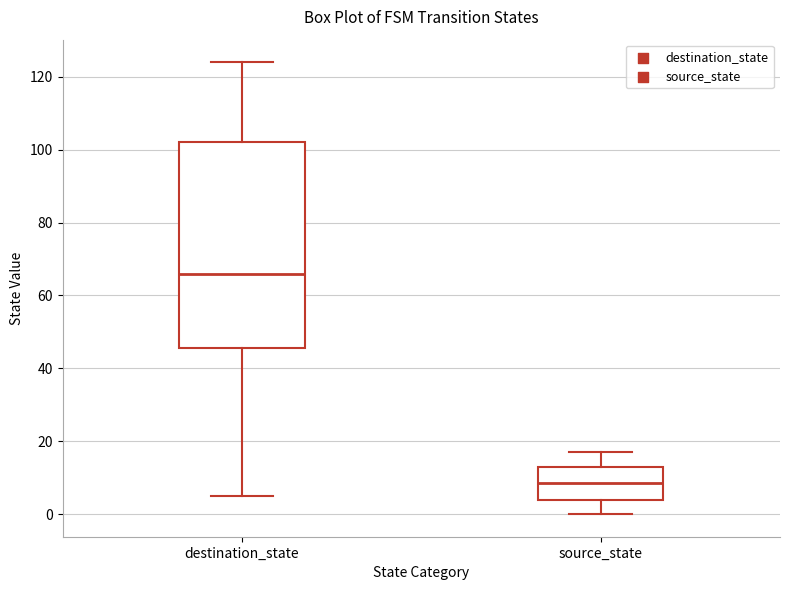

Reading left to right, read every box against the y-axis: the position of its median line, the range the box covers, and the ends of its whiskers. The values are not printed on the chart, so give them approximately, as read against the axis.

destination_state: median 66, box 46 to 102, whiskers 6 to 124
source_state: median 8, box 4 to 14, whiskers 0 to 18